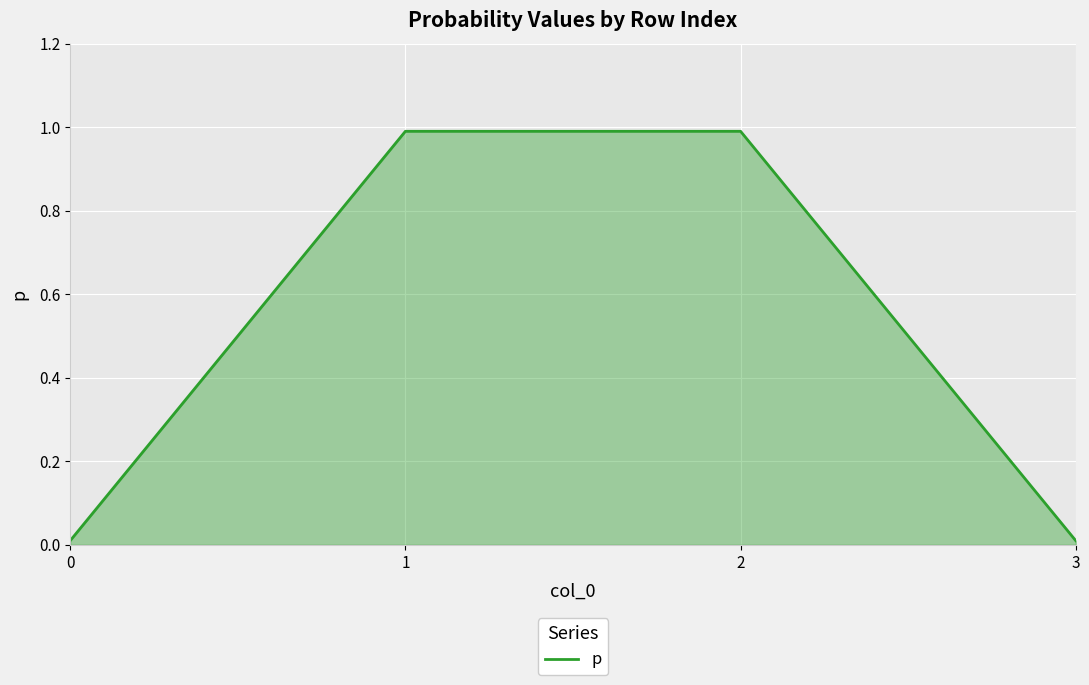

Does the chart display data point markers on the line(s)?

No